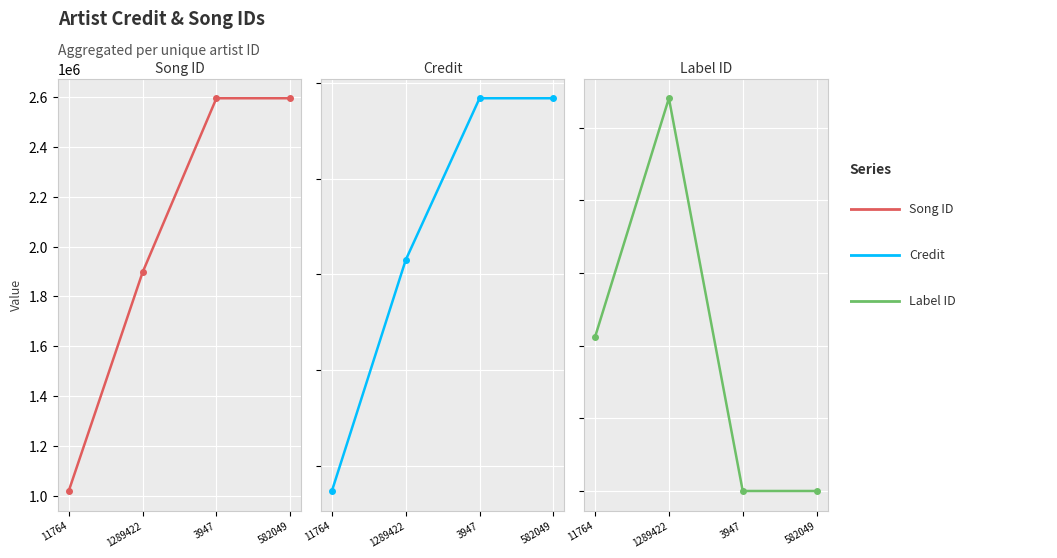

What is the value of the Song ID point at the 4th from the left?

2595585.0